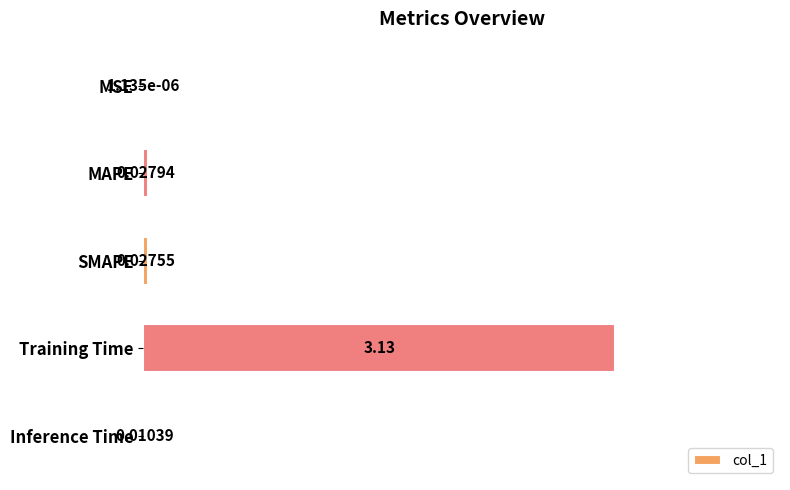

How many series are shown in this chart?

1